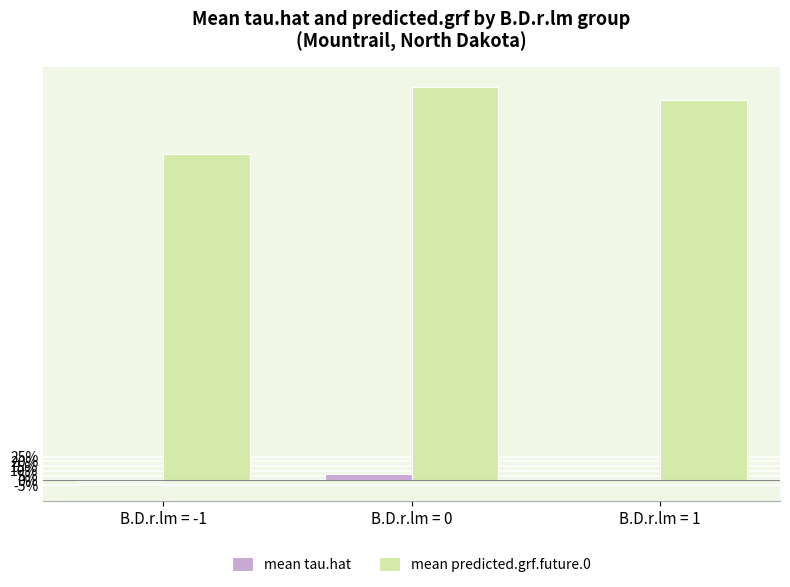

What are all the series names shown in the legend?

mean tau.hat, mean predicted.grf.future.0